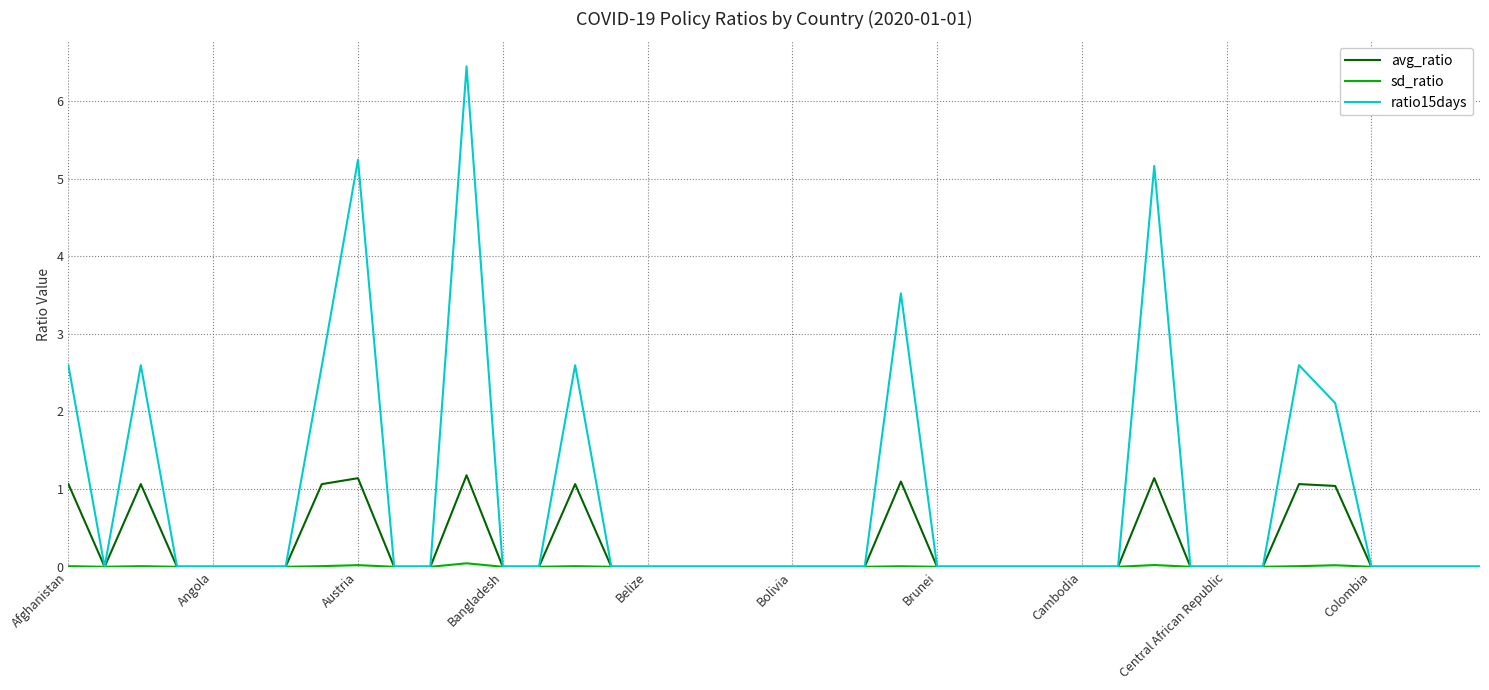

Which series has the largest total across all categories?

ratio15days